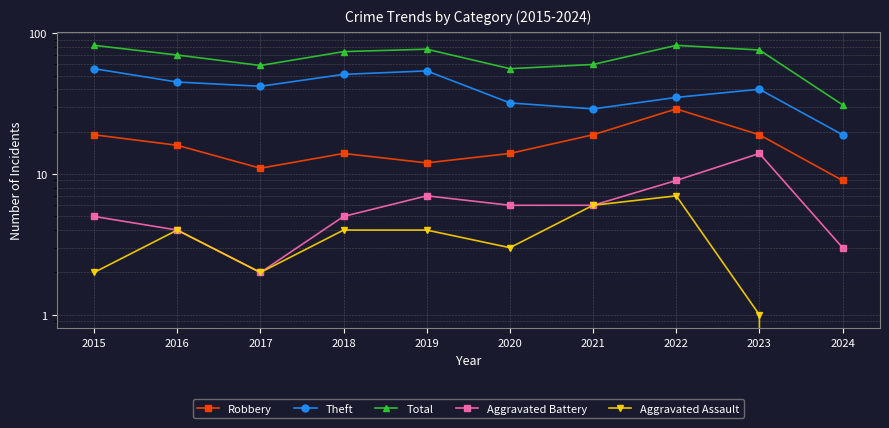

Reading right to left, list all the values displayed in this chart.

Robbery: 9	19	29	19	14	12	14	11	16	19
Theft: 19	40	35	29	32	54	51	42	45	56
Total: 31	76	82	60	56	77	74	59	70	82
Aggravated Battery: 3	14	9	6	6	7	5	2	4	5
Aggravated Assault: 0	1	7	6	3	4	4	2	4	2